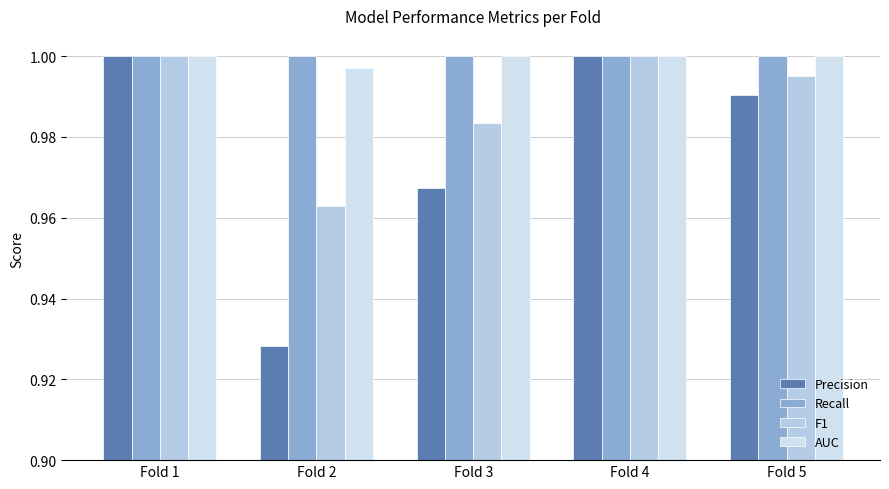

What is the approximate value of Recall at Fold 3?

1.0